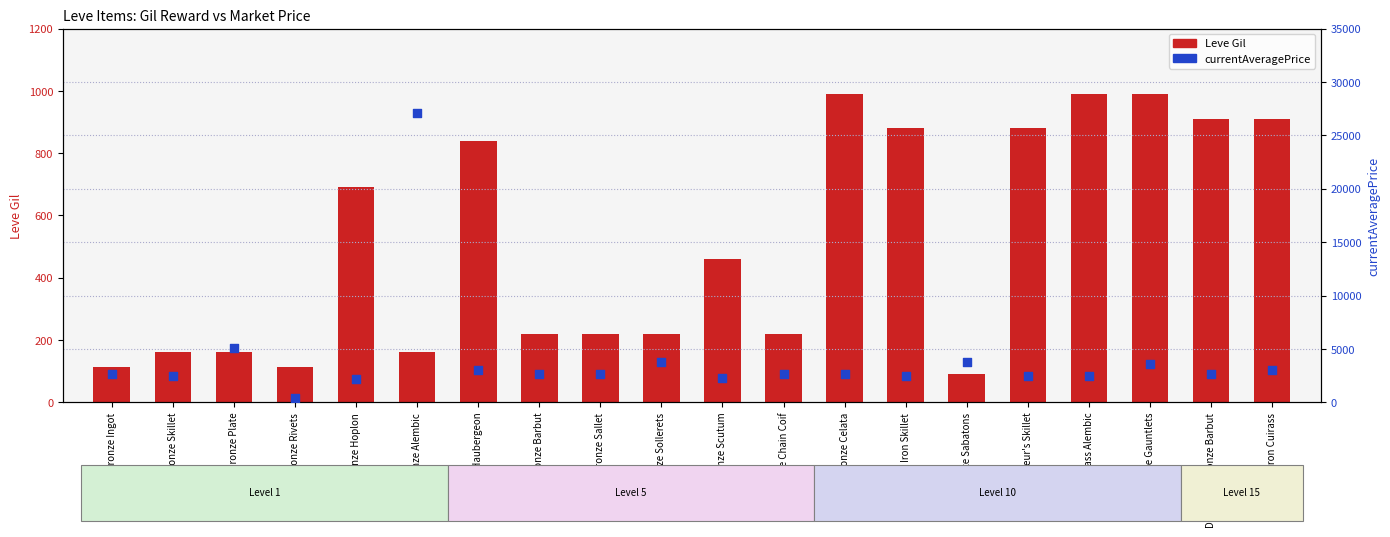

Is the value of Leve Gil at Bronze Gauntlets greater than the value of currentAveragePrice at Brass Alembic?

No